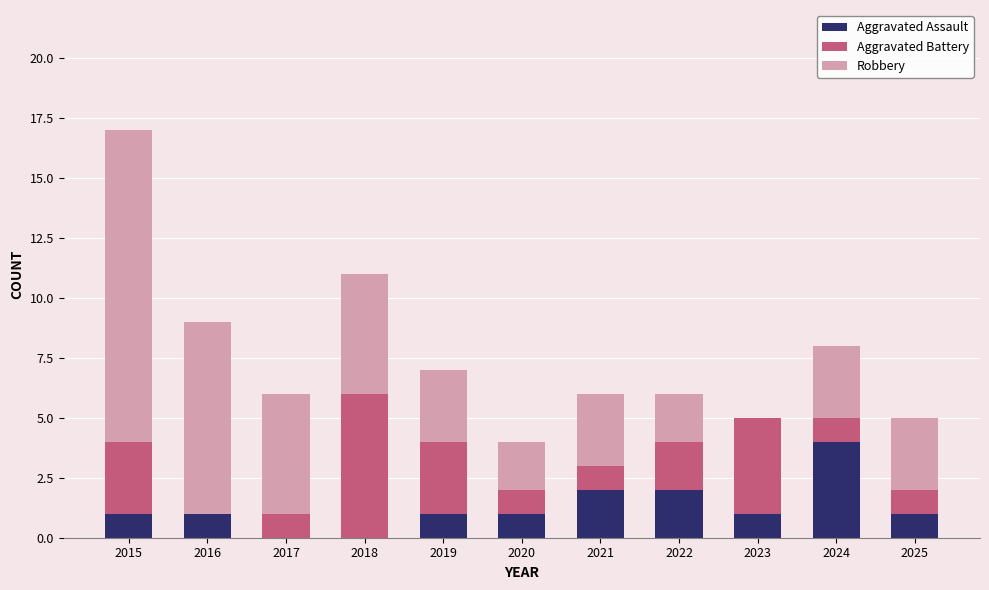

What is the sum of all Aggravated Assault values?

14